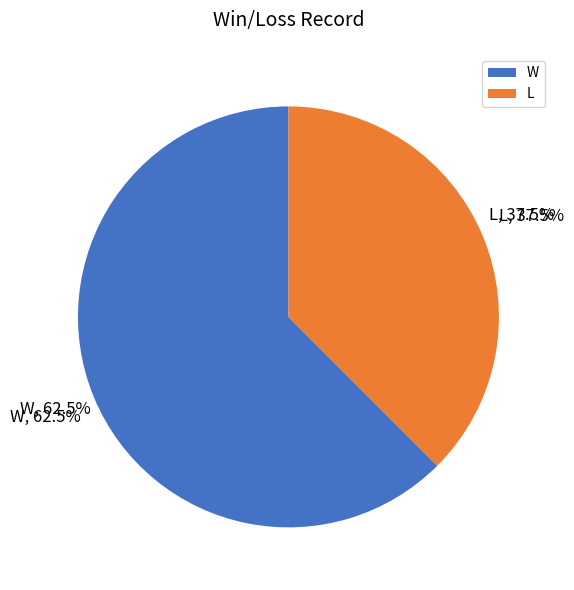

Which has a higher value, W or L?

W